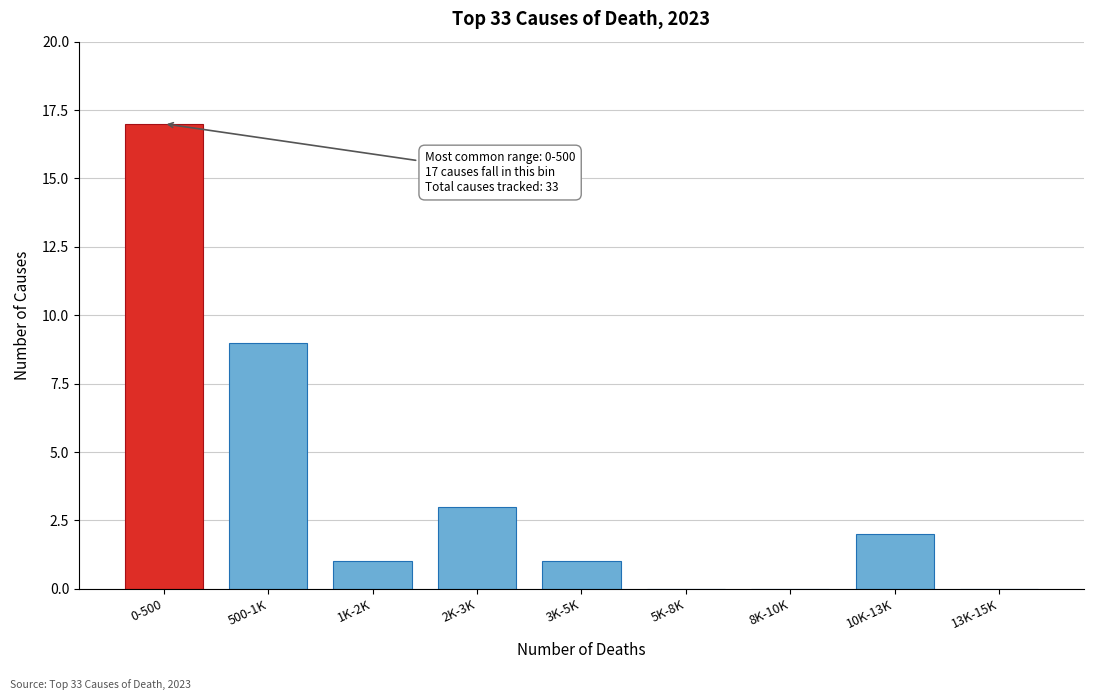

Reading left to right, transcribe all the data shown in this chart.

0-500=17	500-1K=9	1K-2K=1	2K-3K=3	3K-5K=1	5K-8K=0	8K-10K=0	10K-13K=2	13K-15K=0